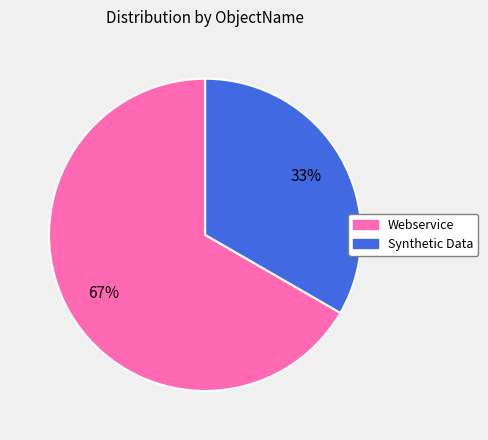

To the nearest percent, what is the average slice percentage?

50%